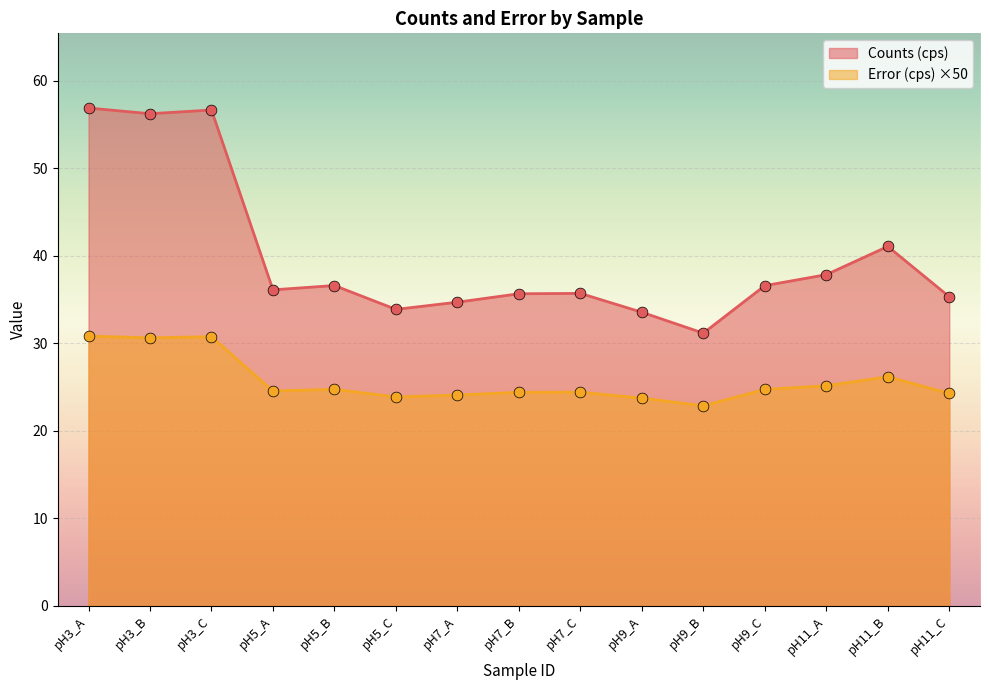

Is the value of Error (cps) at pH7_C greater than the value of Counts (cps) at pH7_B?

No